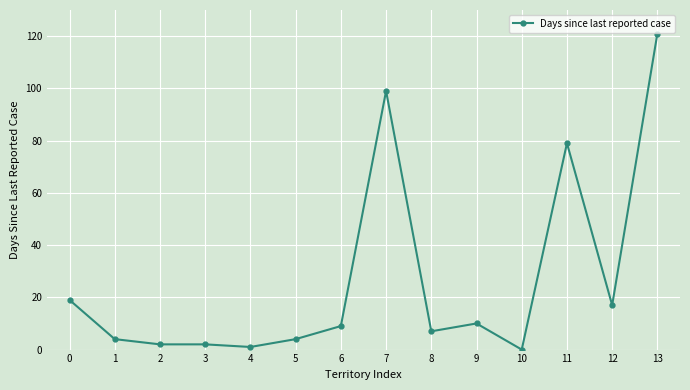

Which category has the highest value across all series?

13